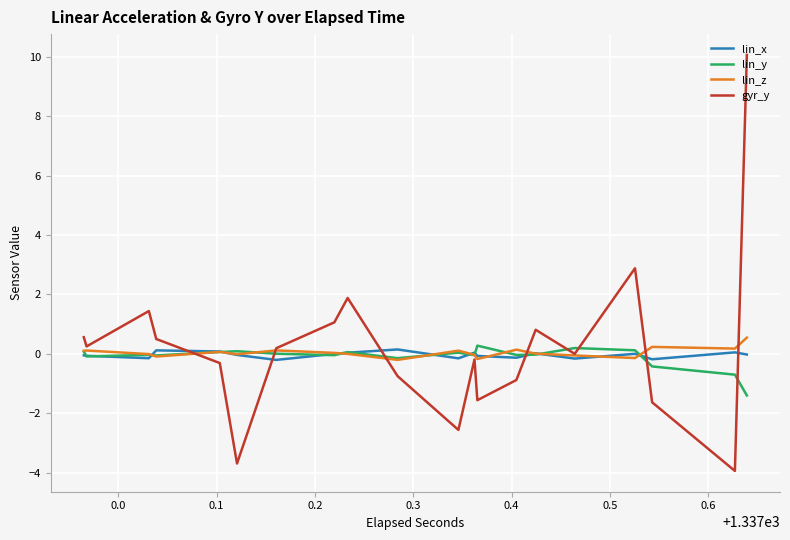

Is this an area chart (filled region under the line)?

No